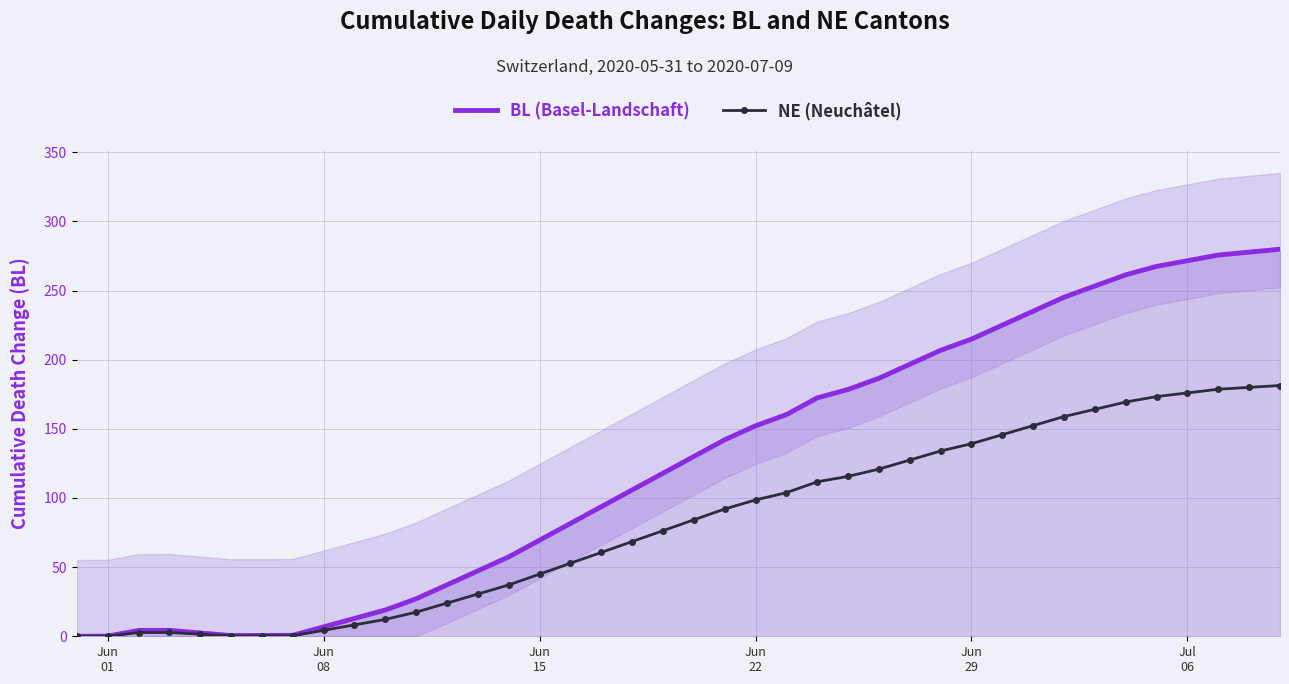

What is the highest value of the BL (Basel-Landschaft) series?

279.9